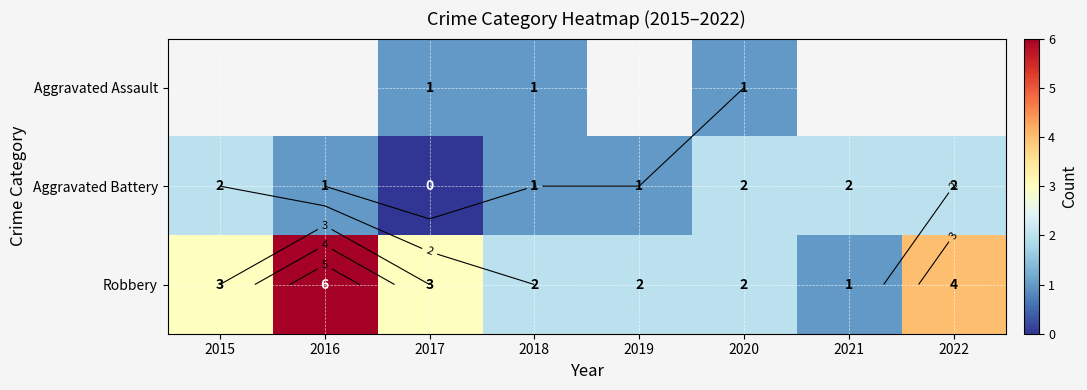

What is the difference between the maximum and minimum values in the Aggravated Battery series?

2.0